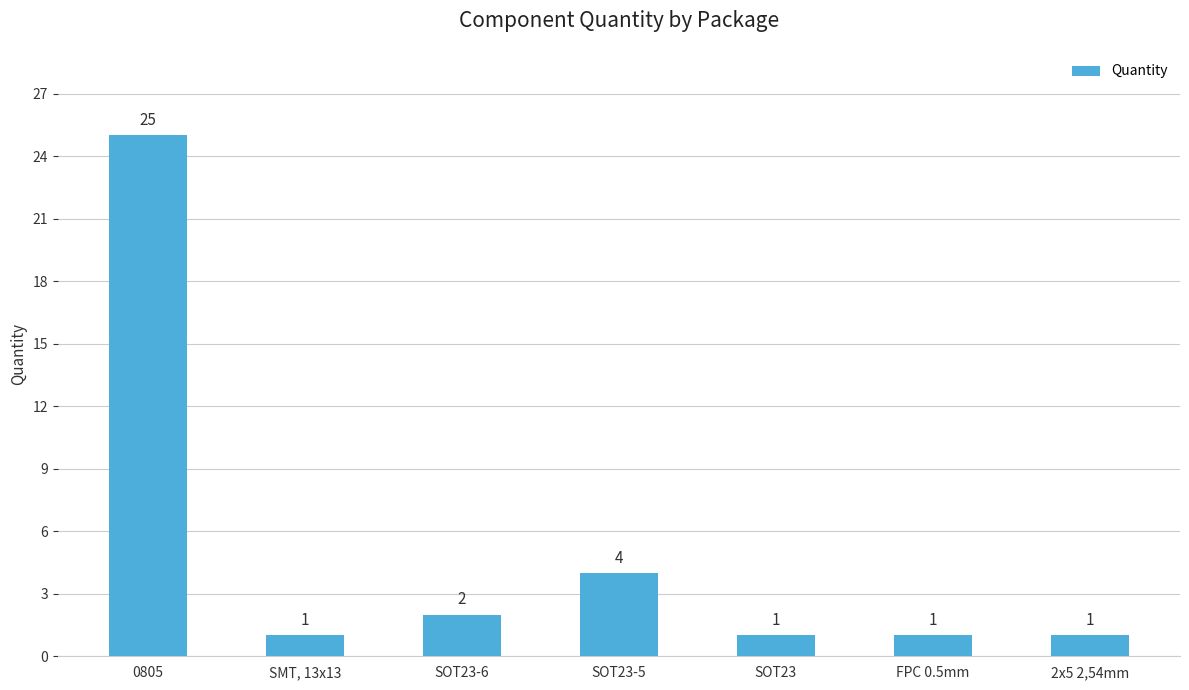

The chart shows a value of 1 at FPC 0.5mm. True or false?

True